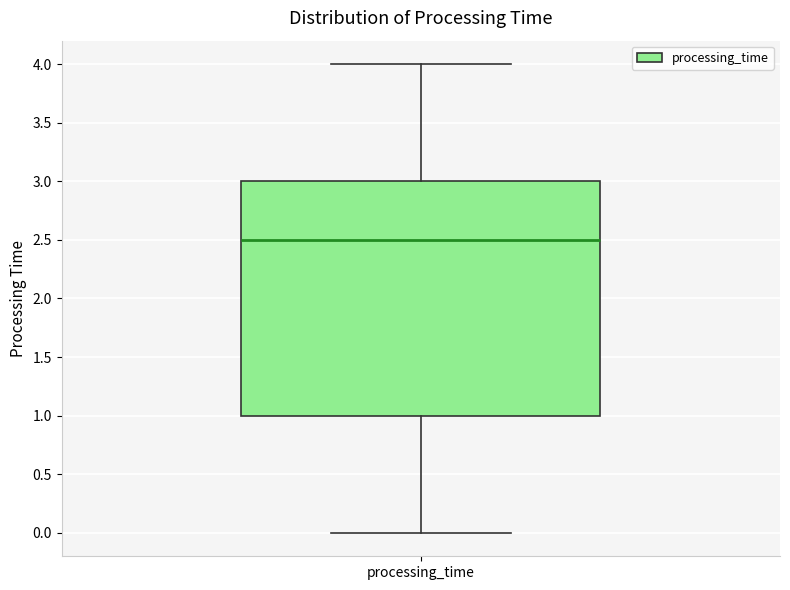

Where does the lower whisker of the box for processing_time end on the y-axis? The values are not printed on the chart, so give them approximately, as read against the axis.

0.0